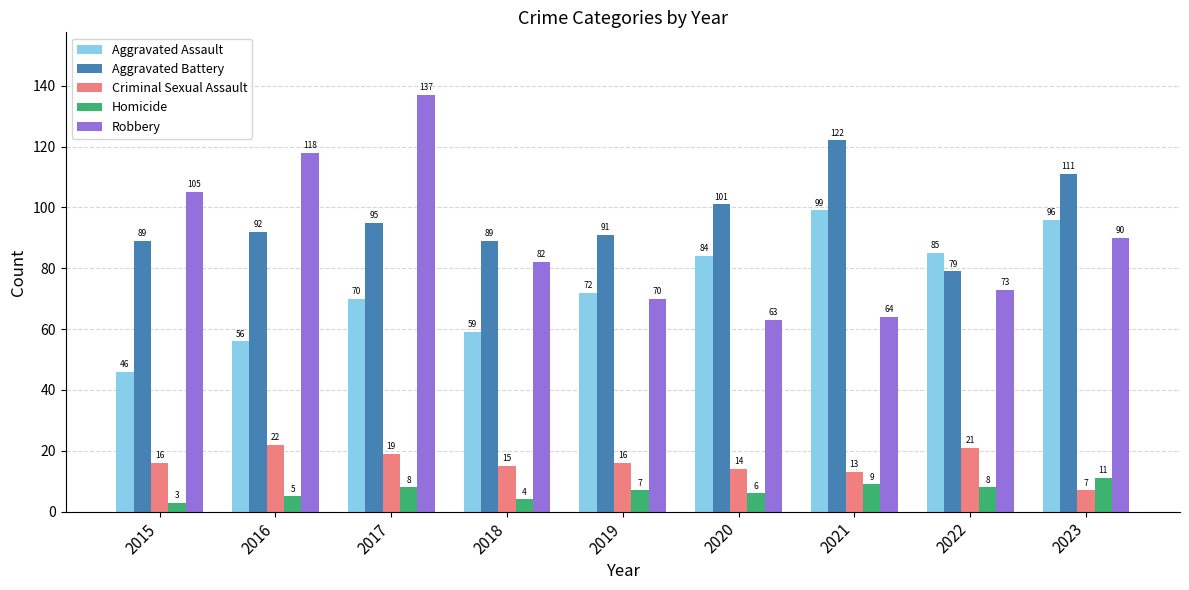

Which series has the widest spread of values?

Robbery